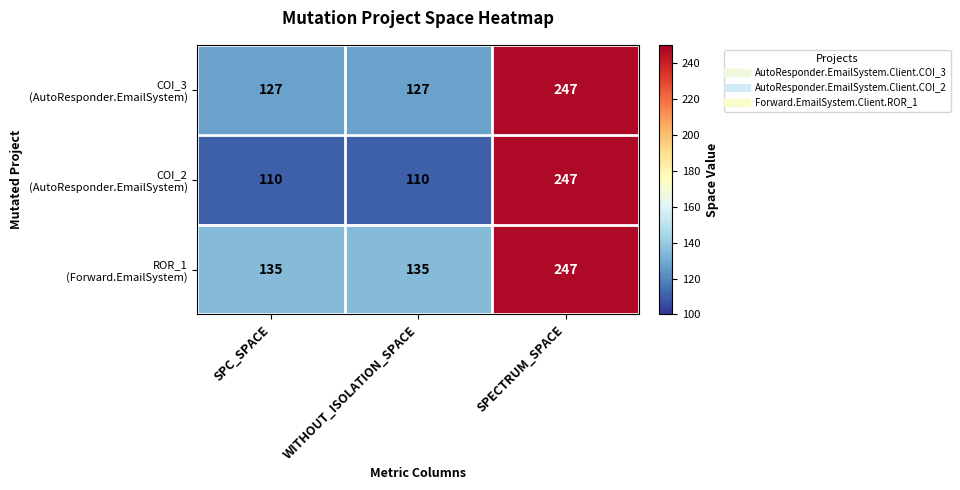

What is the spread (max minus min) of values at SPC_SPACE?

25